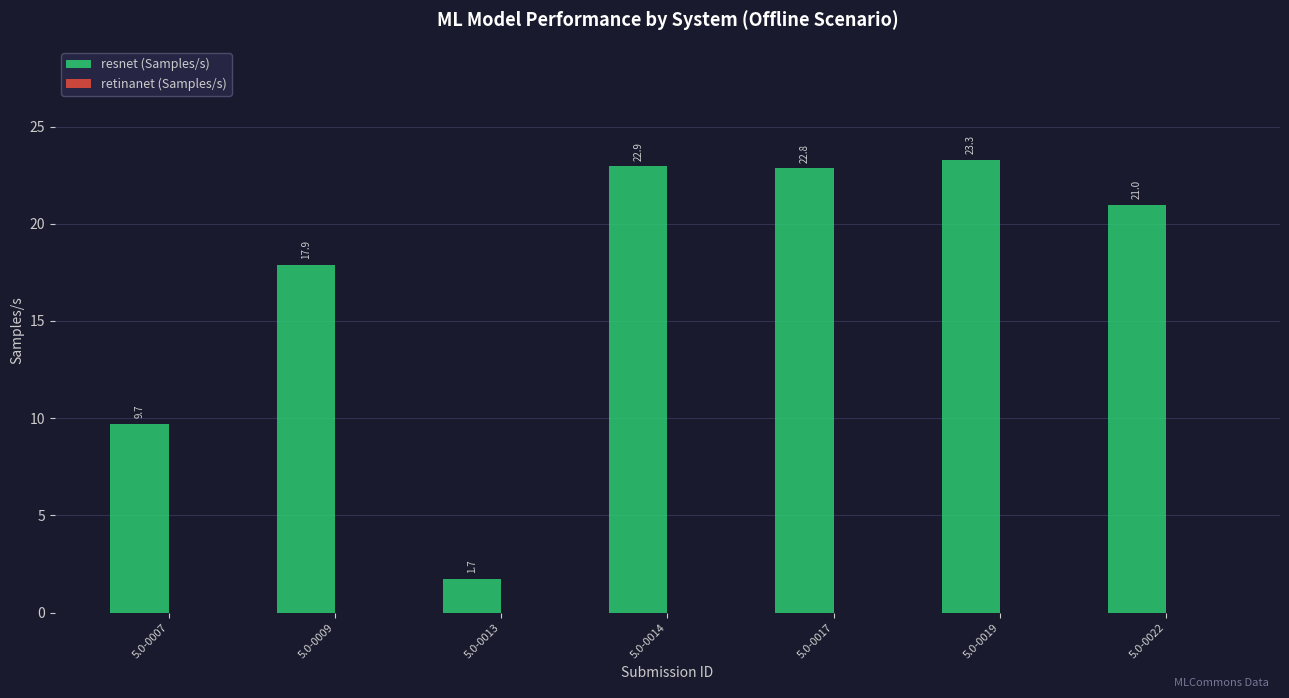

What is the change in value from 5.0-0007 to 5.0-0019?

+13.6